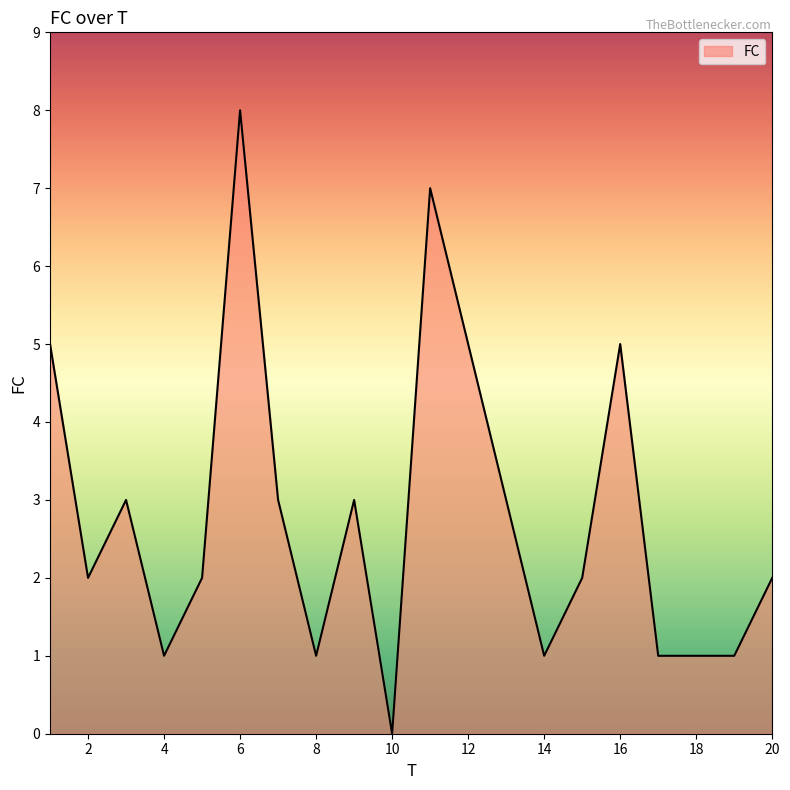

What is the greatest value displayed?

8